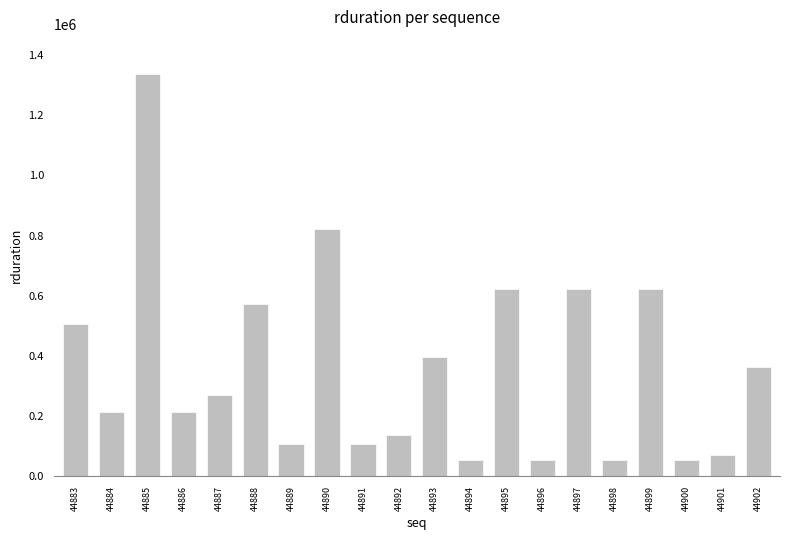

What is the change in value from 44886 to 44901?

-142526